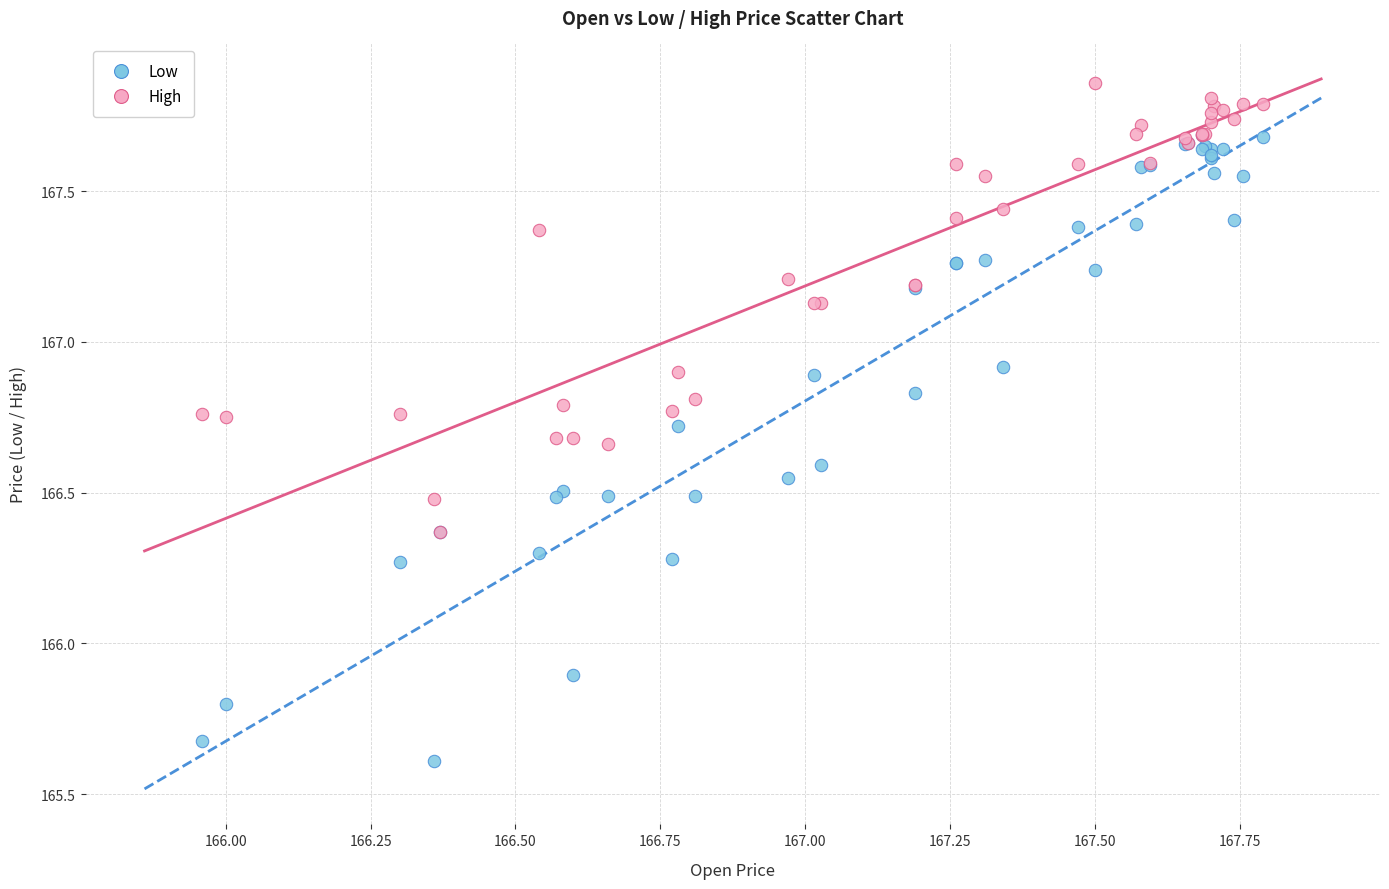

Across all series, what Y value is closest to 166?

165.9